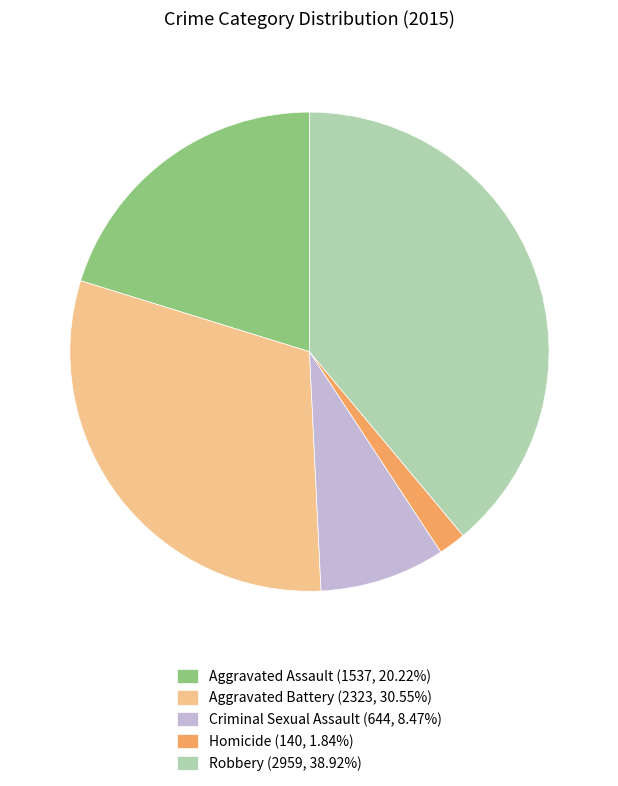

Does Criminal Sexual Assault (644, 8.47%) account for over 50% of the chart?

No